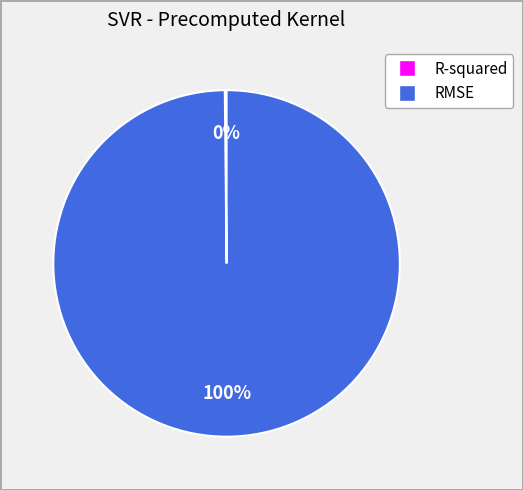

Which slice is the largest?

RMSE